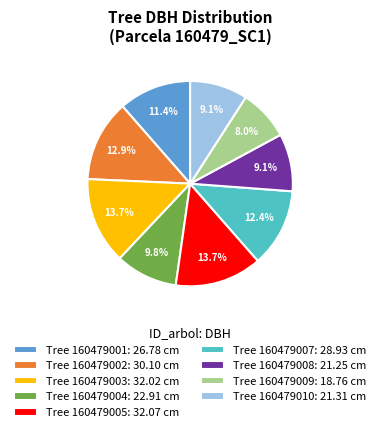

Is Tree 160479002: 30.10 cm the majority of the pie?

No